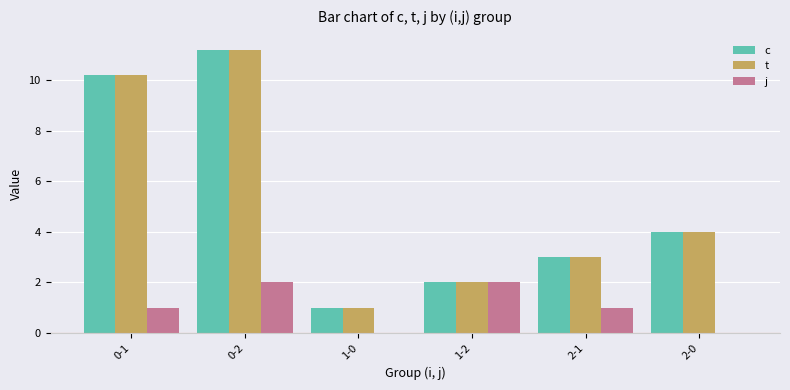

At which category is the sum across all series the highest?

0-2